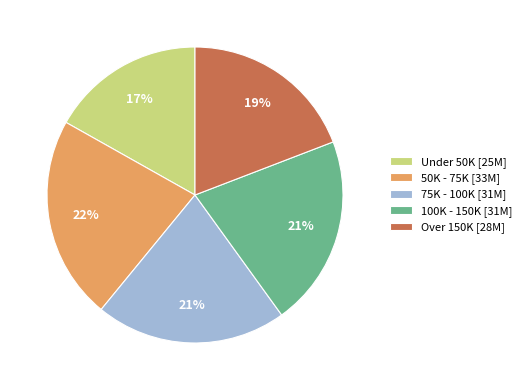

To the nearest percent, what is the combined percentage of Over 150K and 50K - 75K?

41%